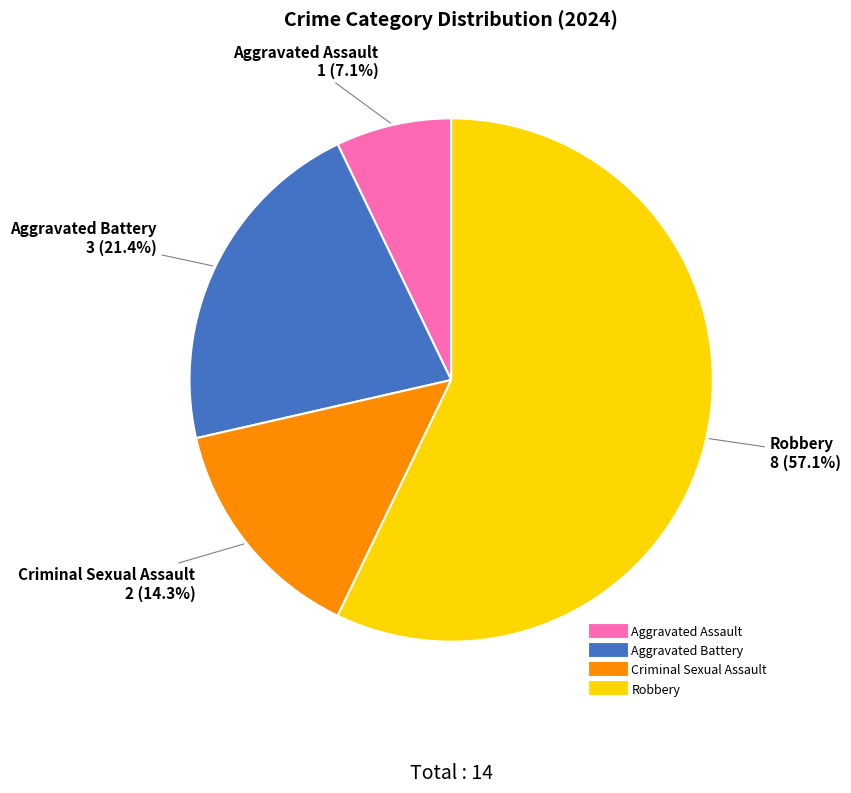

Combined, what portion of the pie is Criminal Sexual Assault and Aggravated Assault?

21.4%